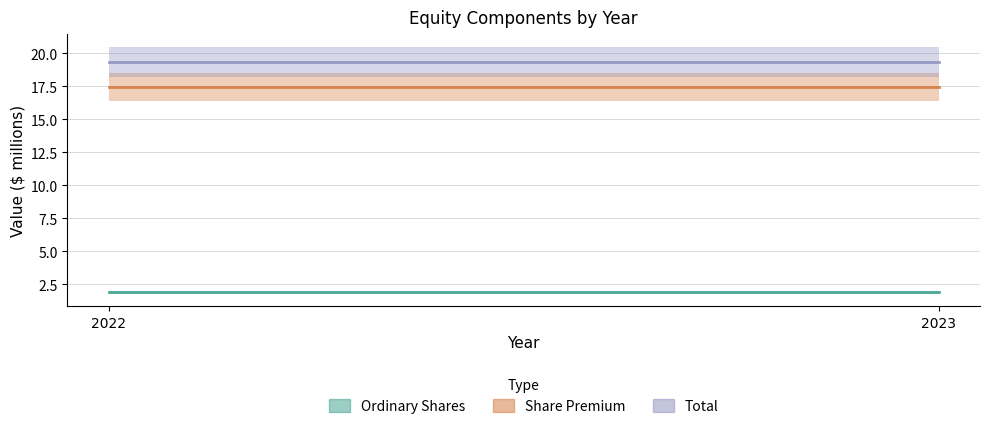

How many lines are shown in the chart?

3